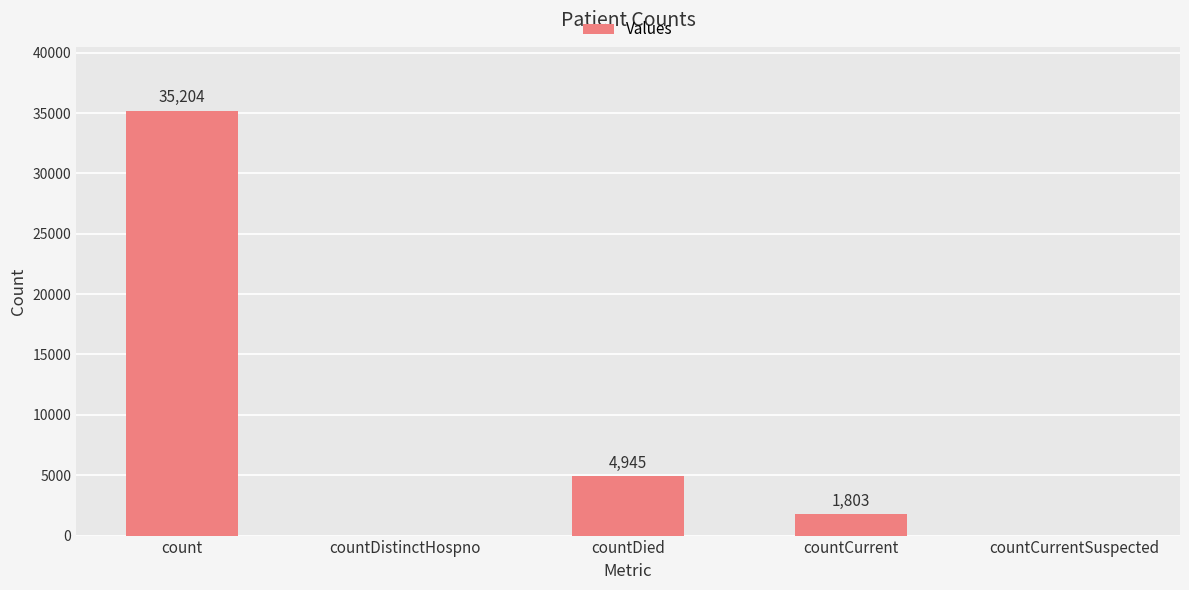

Between countCurrentSuspected and countDied, which is larger?

countDied